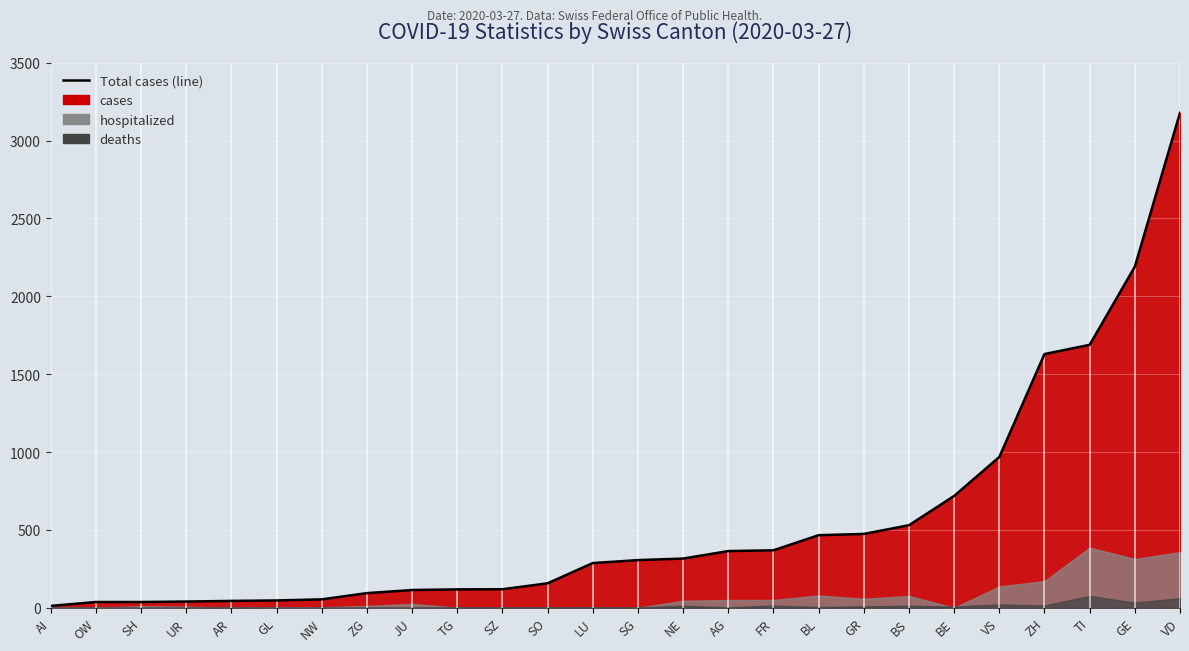

What is the difference between the highest and lowest values at TG?

118